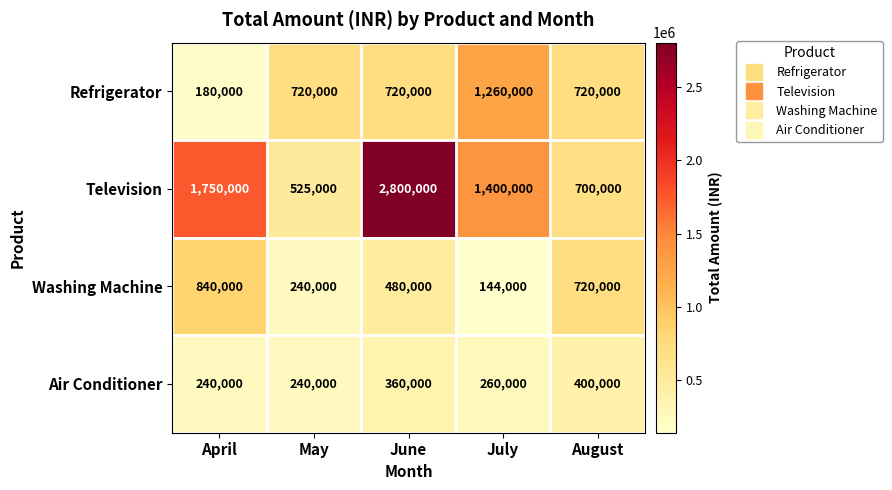

Between April and May, which series saw the biggest shift?

Television